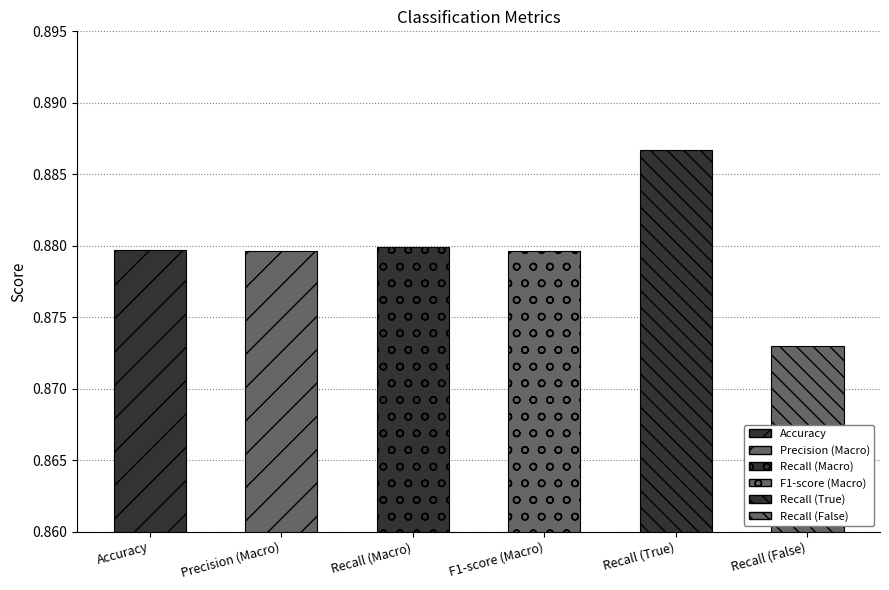

Reading right to left, extract all data points from this chart.

0.9	0.9	0.9	0.9	0.9	0.9